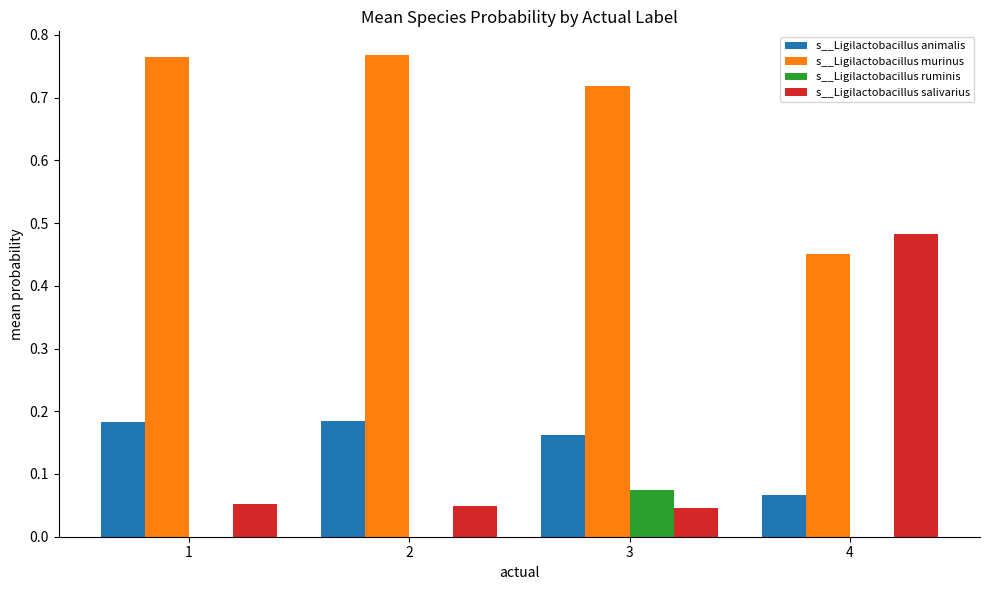

What are all the series names shown in the legend?

s__Ligilactobacillus animalis, s__Ligilactobacillus murinus, s__Ligilactobacillus ruminis, s__Ligilactobacillus salivarius